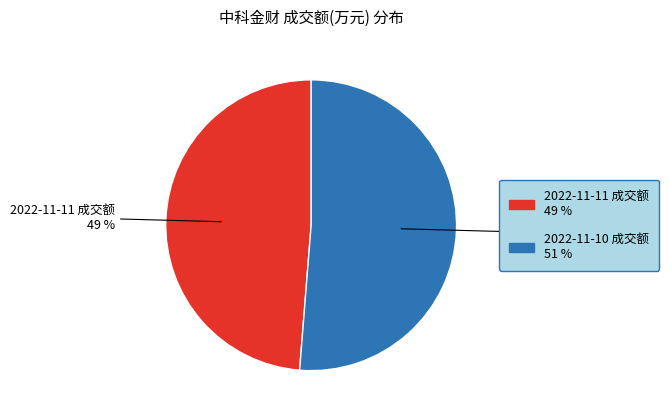

To the nearest percent, what percentage of the pie is 2022-11-10 成交额?

51%